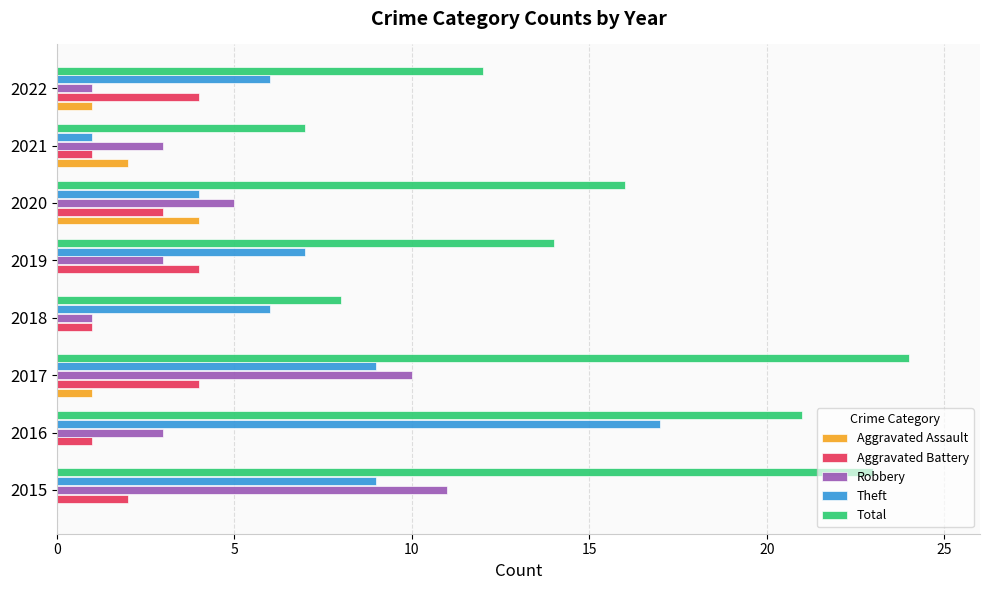

Read the Theft value at 2019.

7